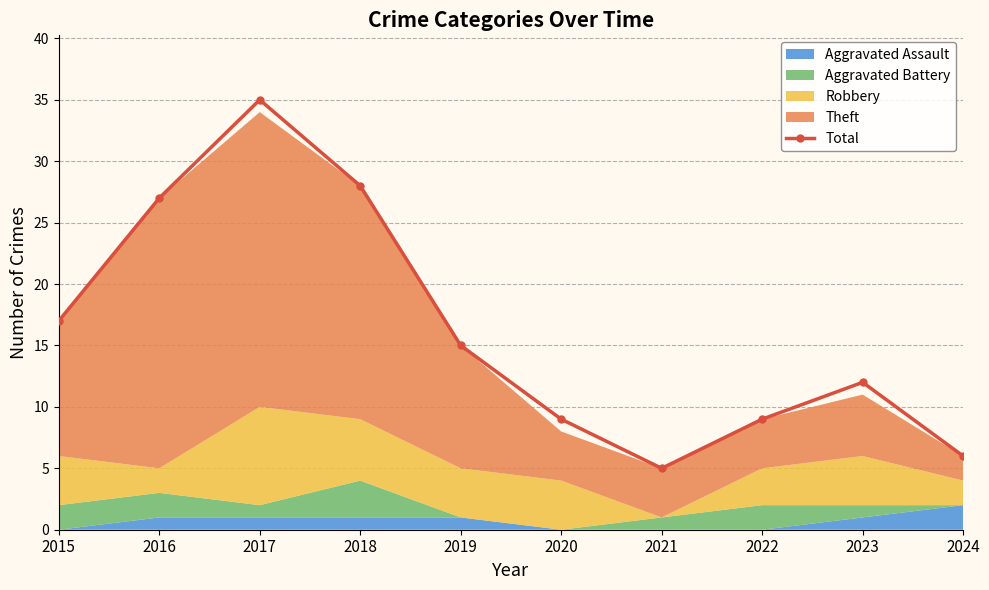

What is the value of the 4th point from the left?

28